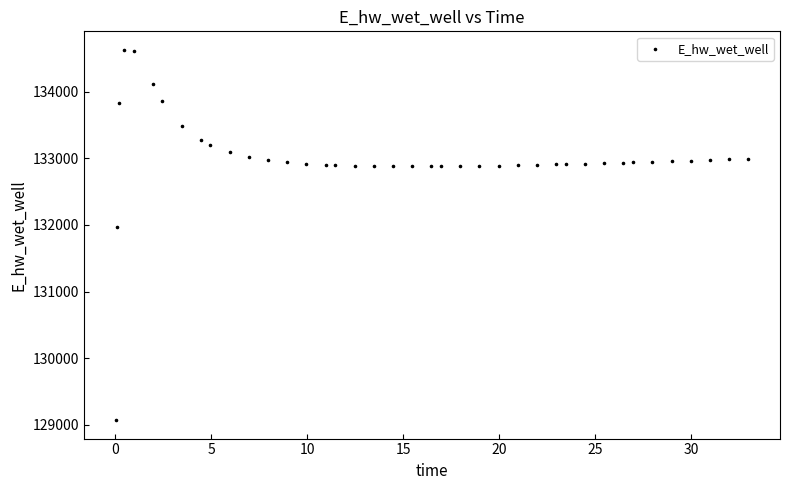

What Y value in the scatter plot is closest to 131849?

131969.9